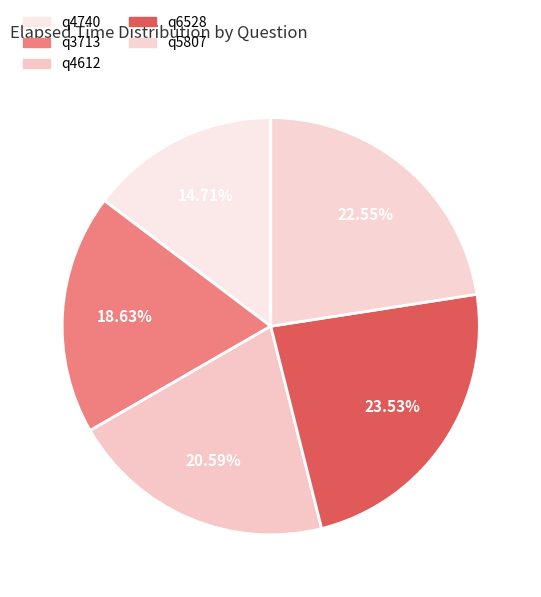

How many slices are in this pie chart?

5